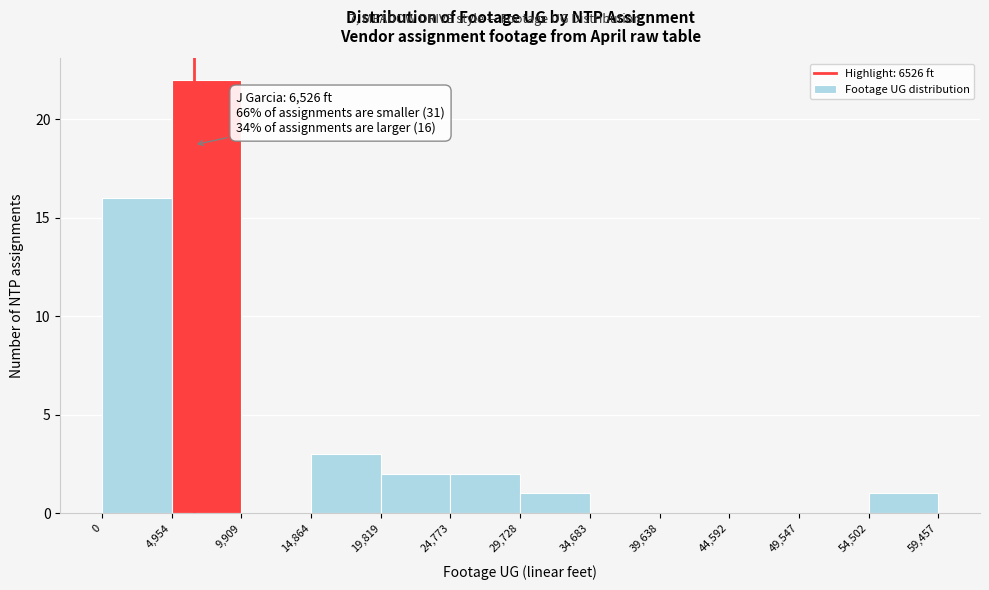

Over which range of the x-axis is the bar tallest?

4,954 to 9,909